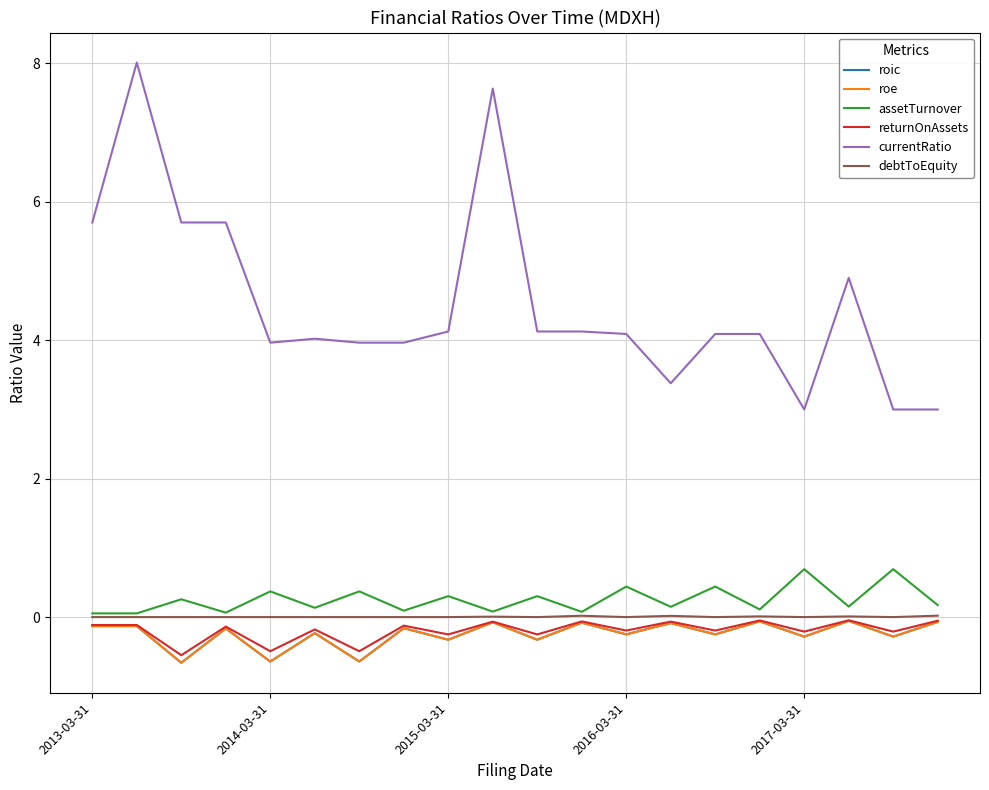

What is the minimum value for roe?

-0.7